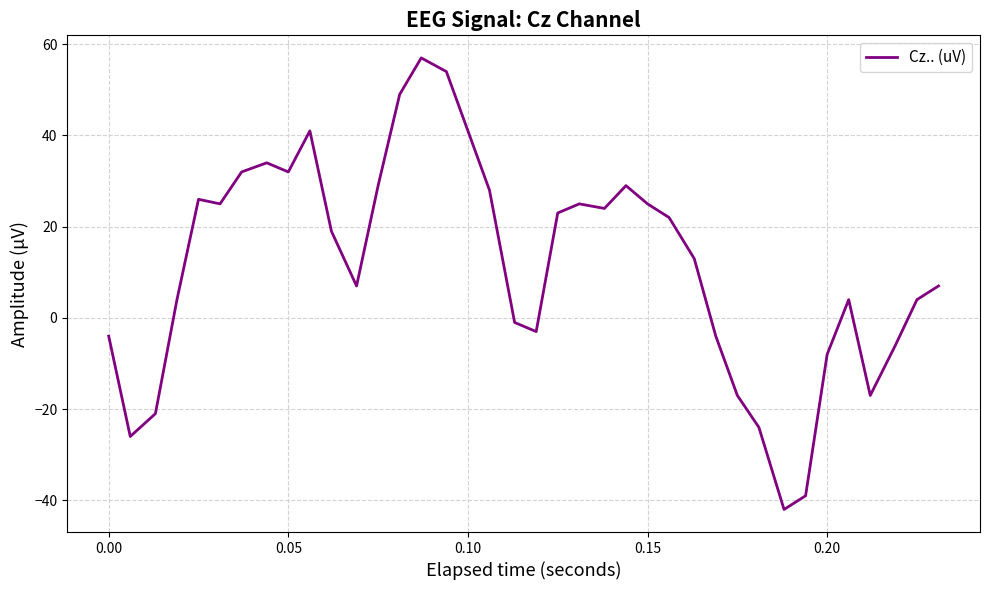

What is the smallest value displayed?

-42